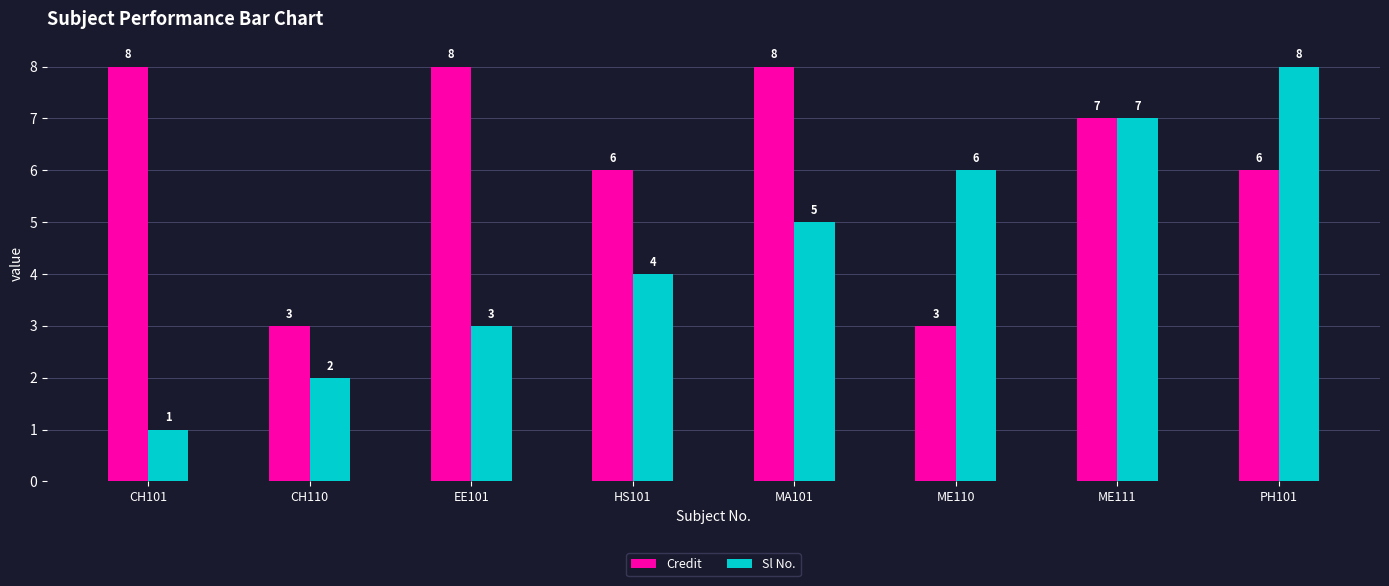

How many bars are there in each group?

2